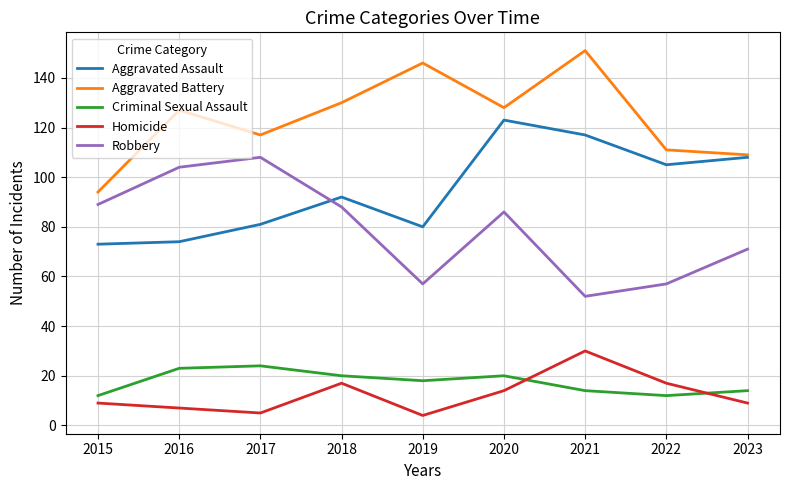

Reading left to right, what are all the values shown in this chart?

Aggravated Assault: 2015=73	2016=74	2017=81	2018=92	2019=80	2020=123	2021=117	2022=105	2023=108
Aggravated Battery: 2015=94	2016=127	2017=117	2018=130	2019=146	2020=128	2021=151	2022=111	2023=109
Criminal Sexual Assault: 2015=12	2016=23	2017=24	2018=20	2019=18	2020=20	2021=14	2022=12	2023=14
Homicide: 2015=9	2016=7	2017=5	2018=17	2019=4	2020=14	2021=30	2022=17	2023=9
Robbery: 2015=89	2016=104	2017=108	2018=88	2019=57	2020=86	2021=52	2022=57	2023=71